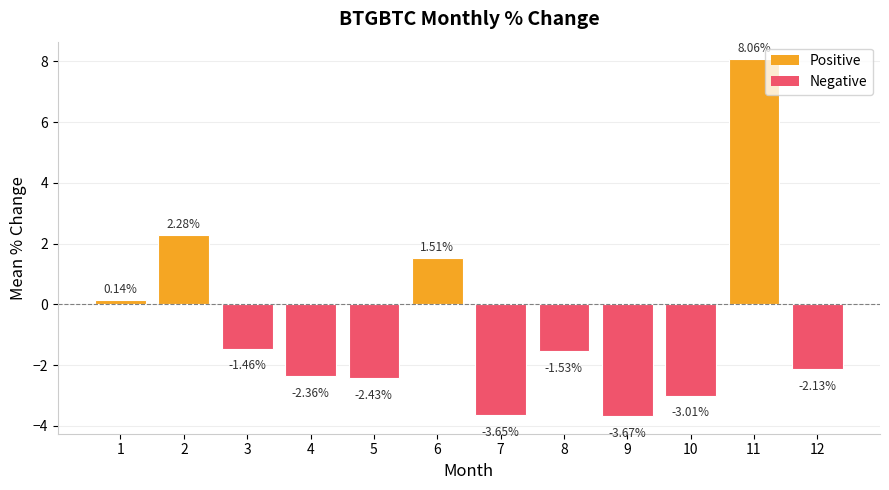

What is the difference between the maximum and minimum values?

11.7